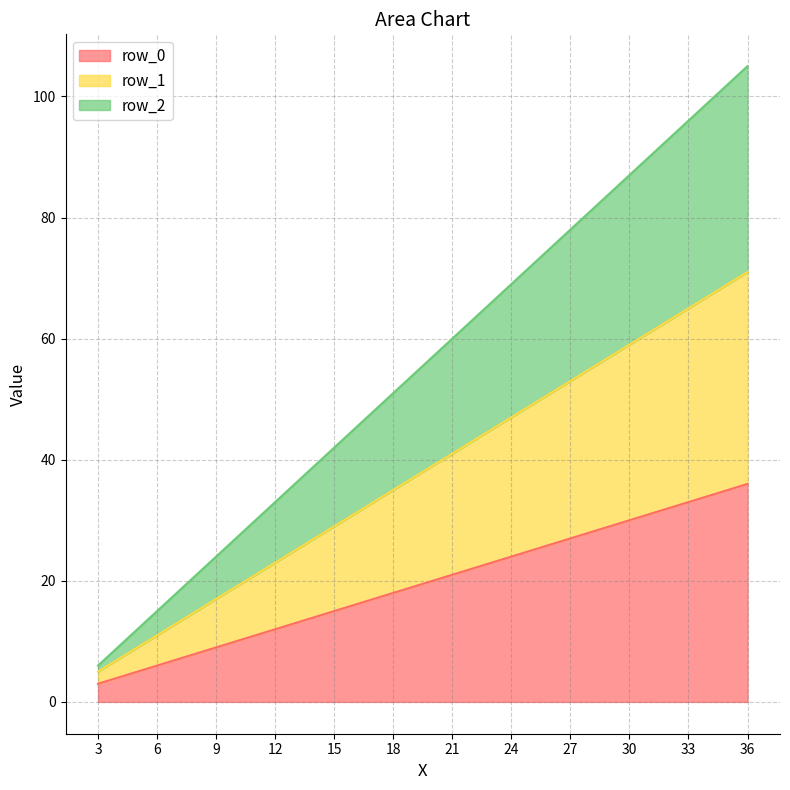

What is the difference between the highest and lowest values at 27?

51